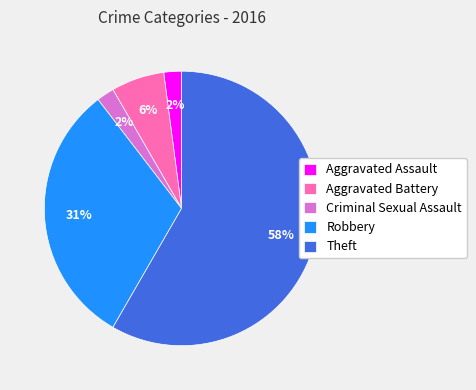

To the nearest percent, what is the difference between the Aggravated Assault and Robbery slice percentages?

29%